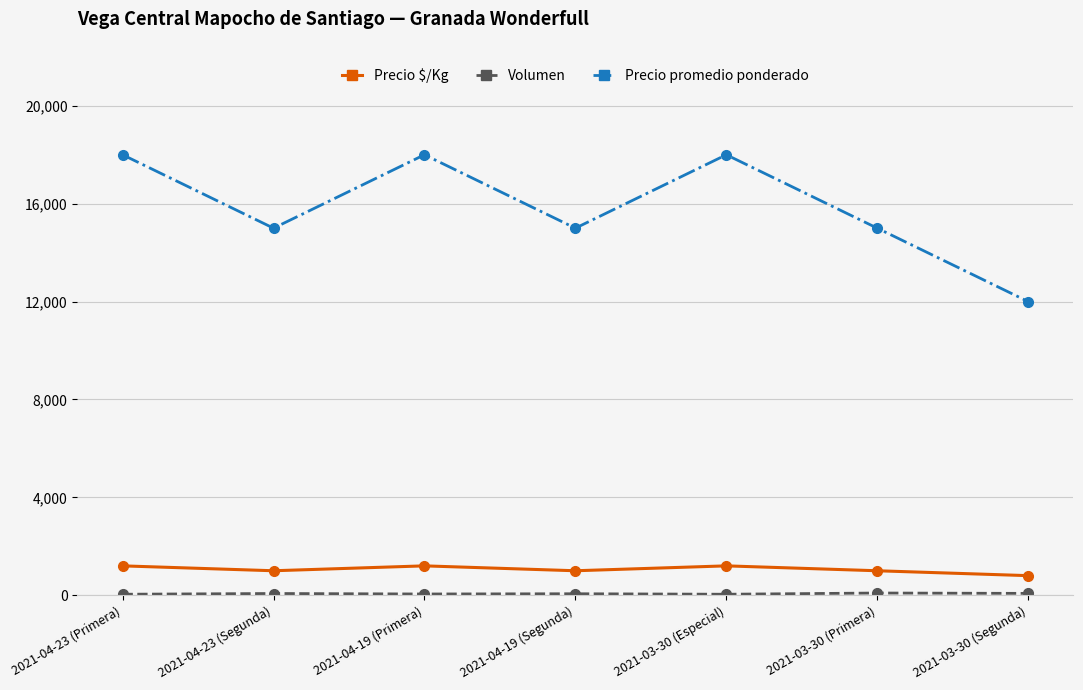

What is the lowest value of the Precio $/Kg series?

800